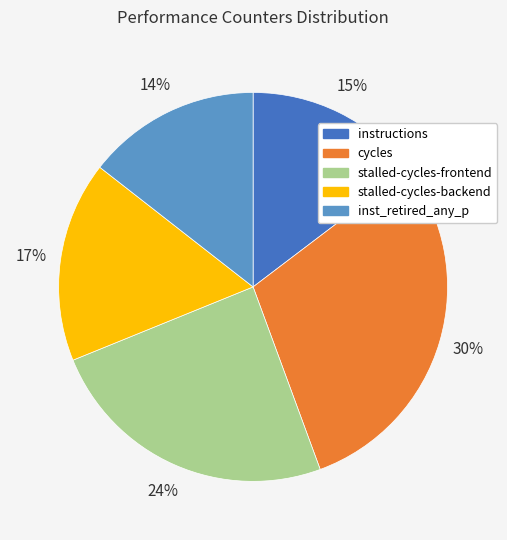

To the nearest percent, what is the combined percentage of cycles and inst_retired_any_p?

44%